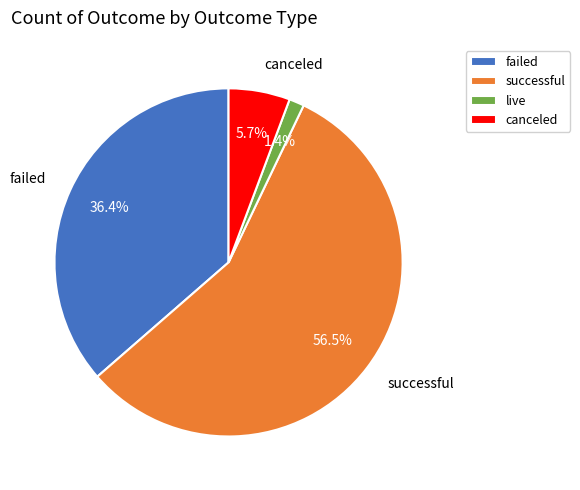

Do failed and live together represent more than half of the pie?

No